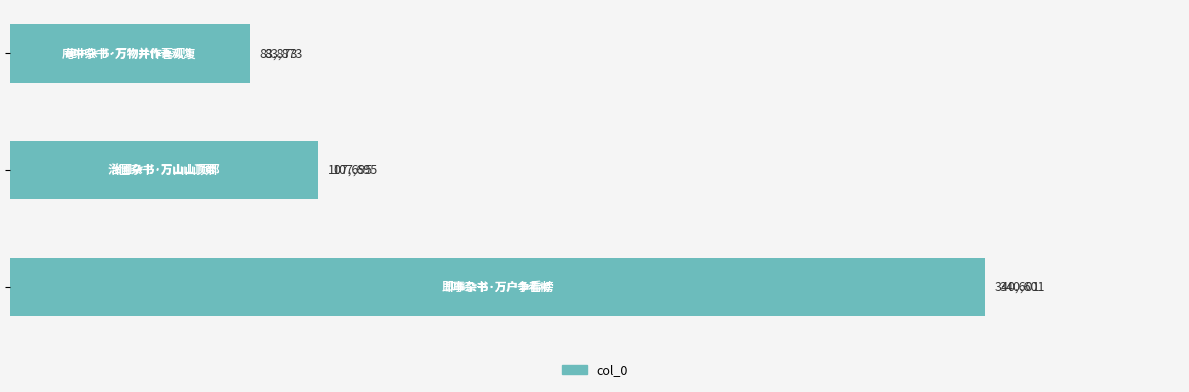

What is the minimum value shown in the chart?

83873